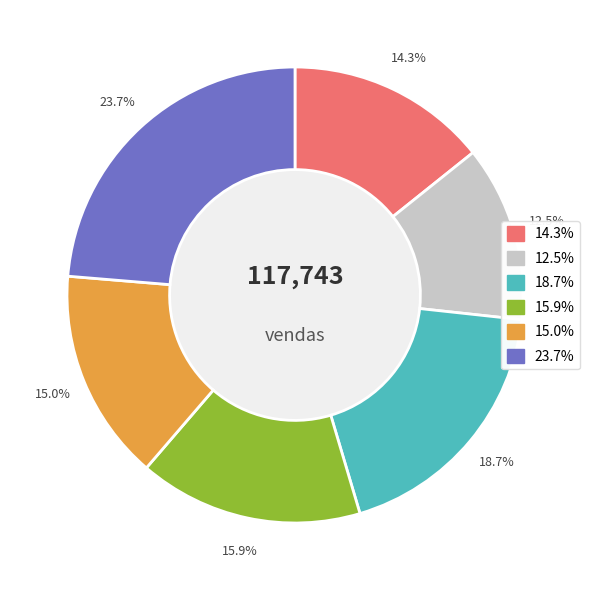

Does any single category account for the majority?

No